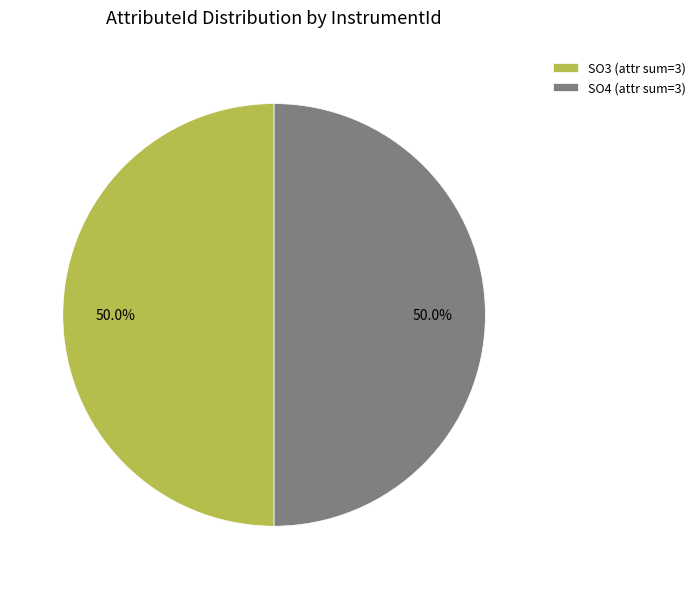

What portion of the pie excludes SO4 (attr sum=3)?

50.0%